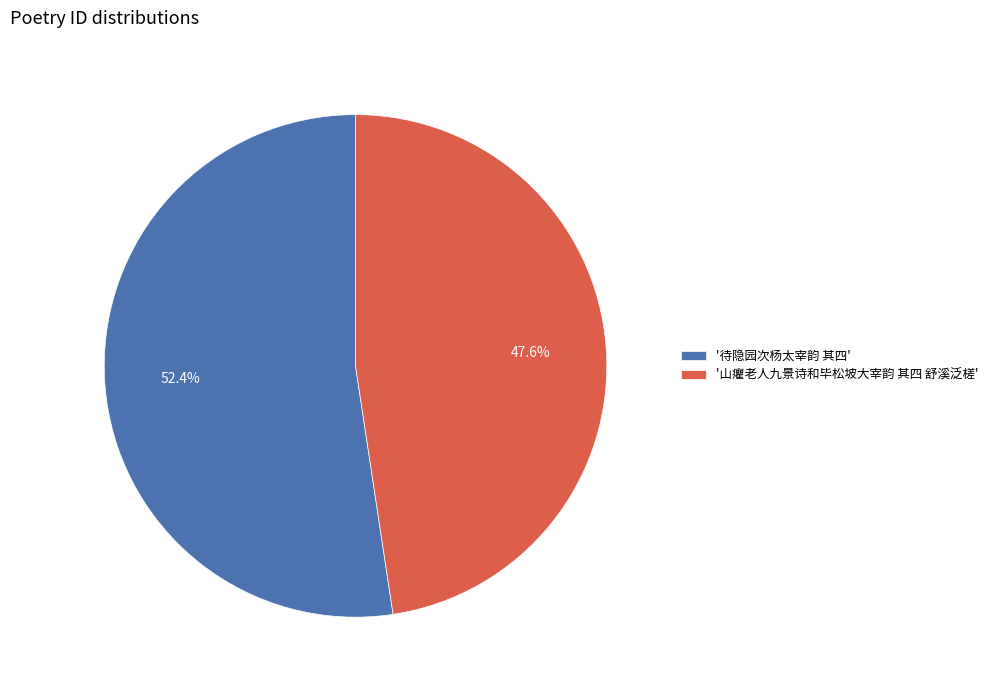

Which has a higher value, '待隐园次杨太宰韵 其四' or '山癯老人九景诗和毕松坡大宰韵 其四 舒溪泛槎'?

'待隐园次杨太宰韵 其四'